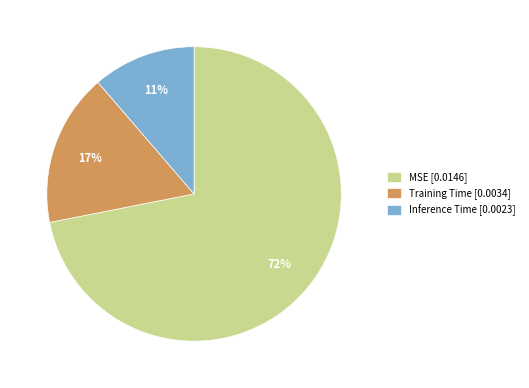

Is MSE the majority of the pie?

Yes